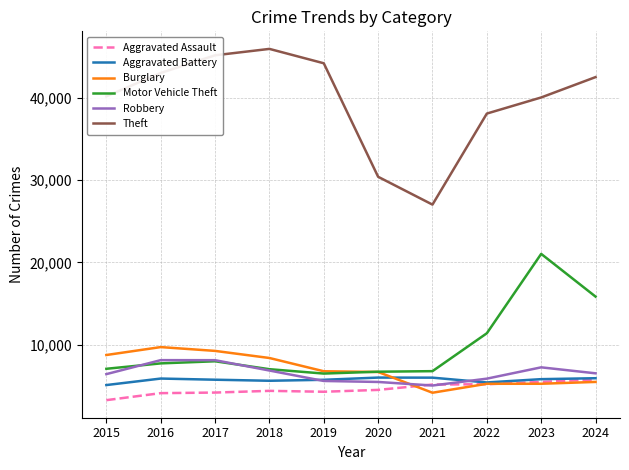

The Aggravated Battery series shows 8928 at 2024. True or false?

False